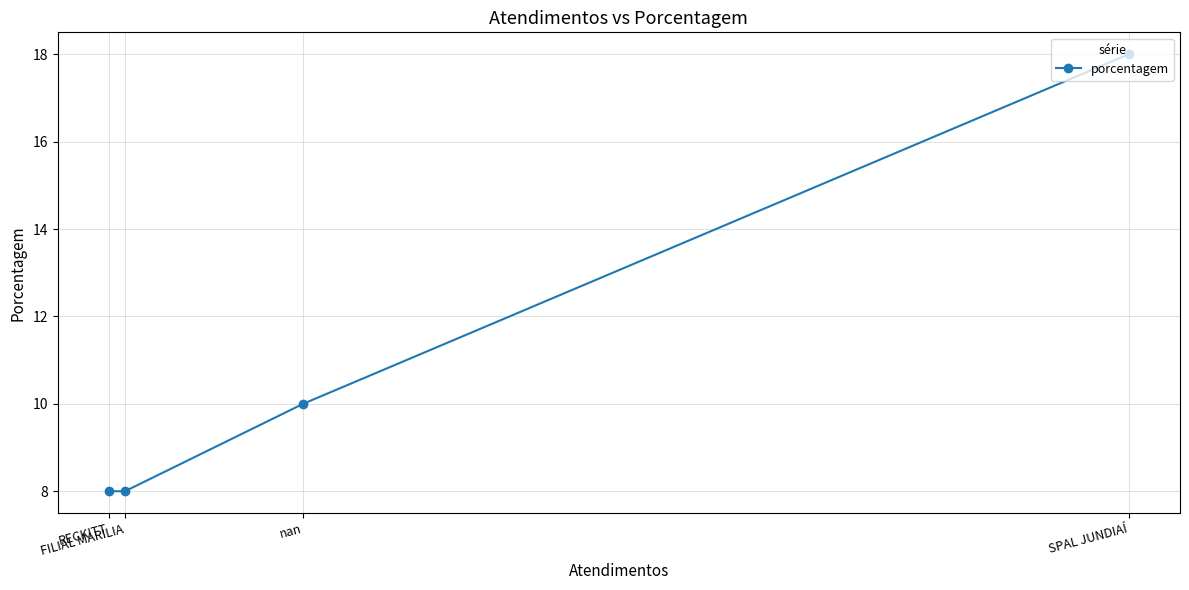

What is the smallest value displayed?

8